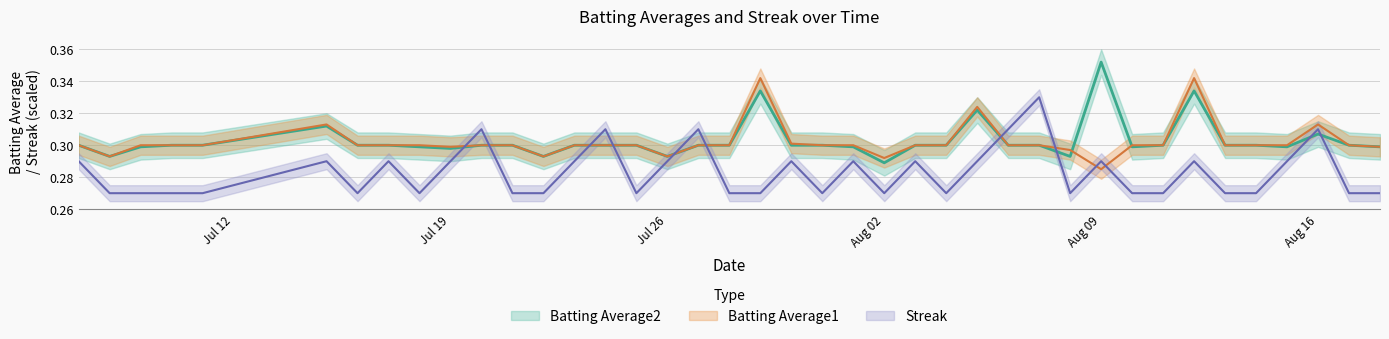

How many intersections are there between Streak and Batting Average2?

10